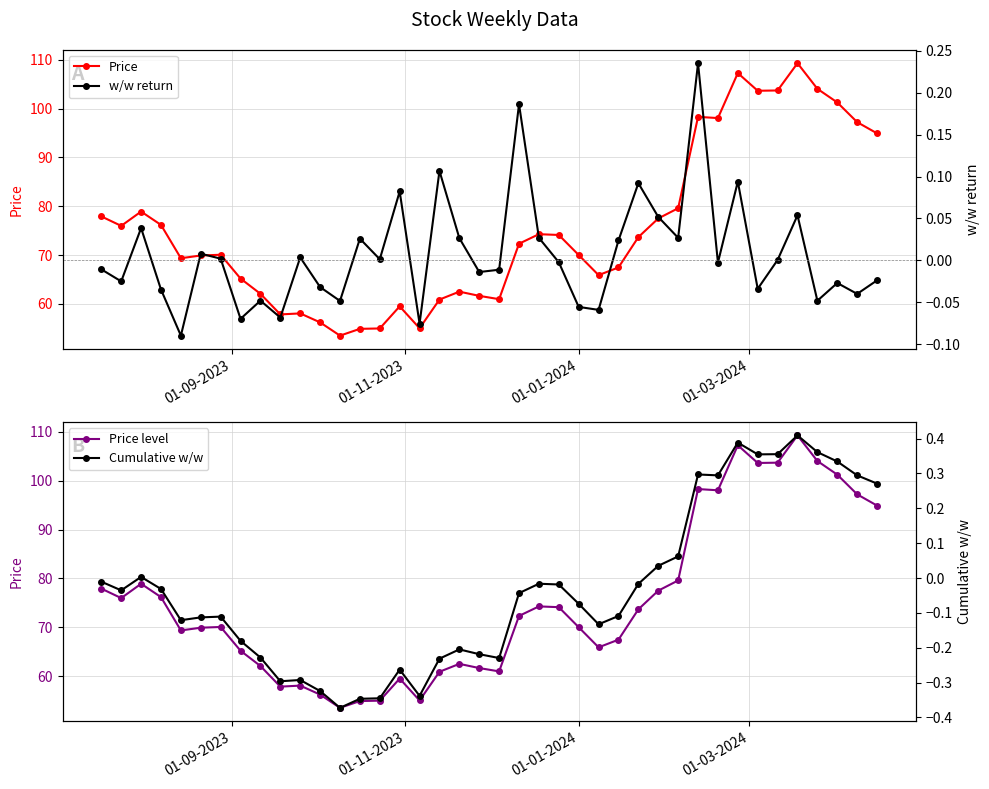

Where does the Price level series first go above 72?

01-09-2023